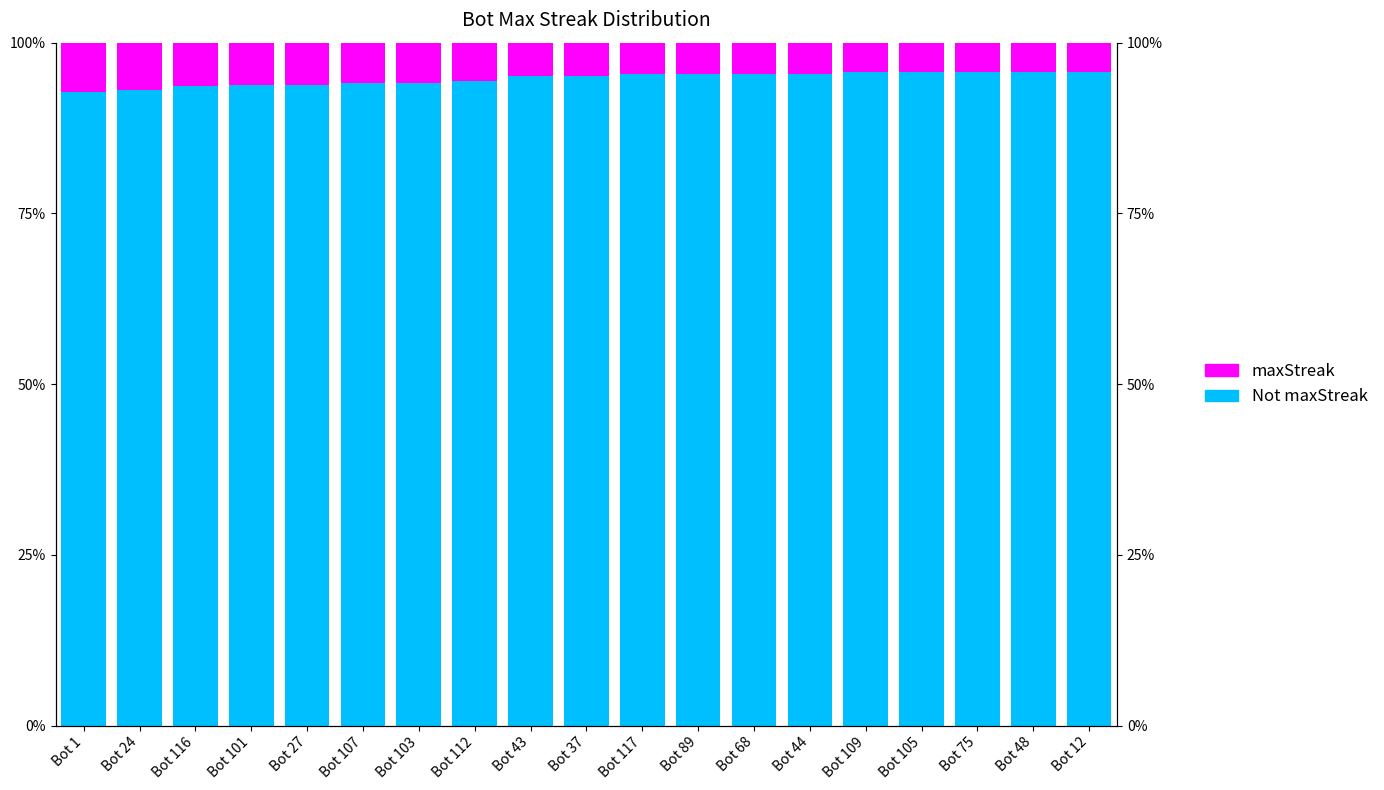

What position from the right is Bot 117?

9